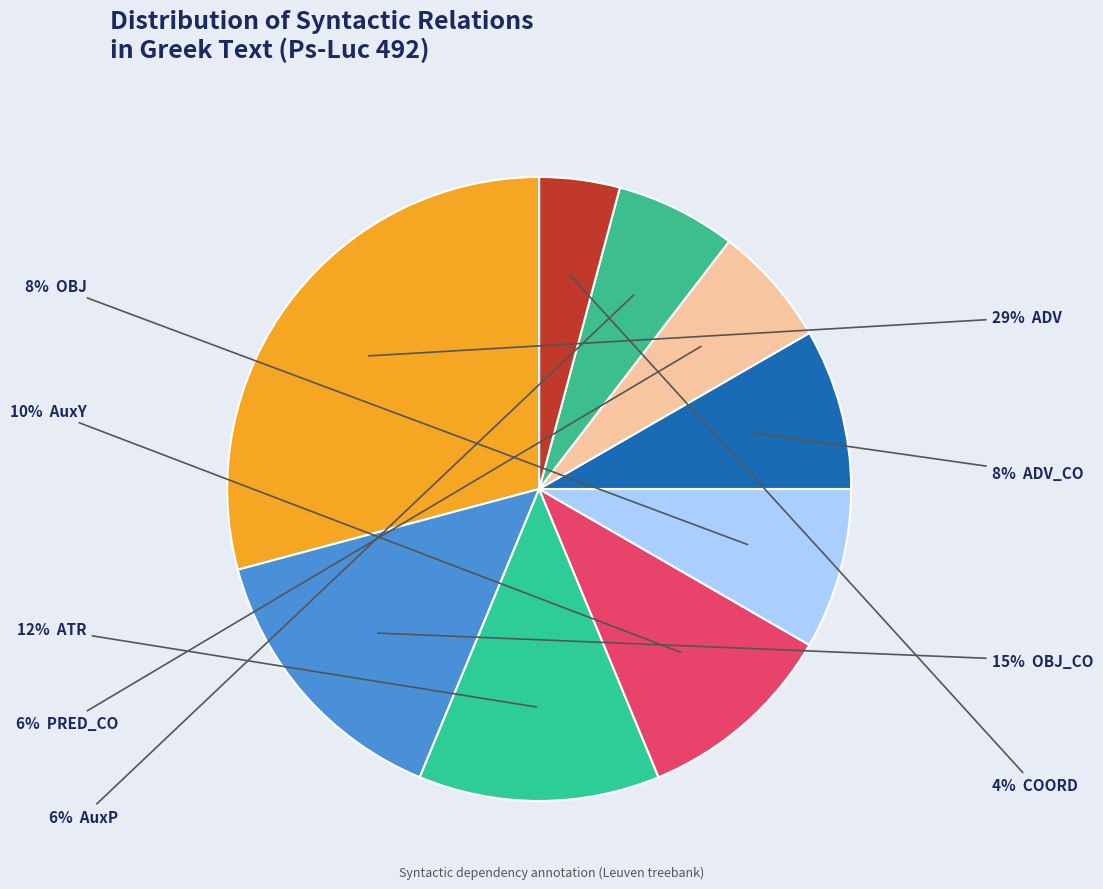

To the nearest percent, what is the difference between the largest and smallest slice percentages?

25%